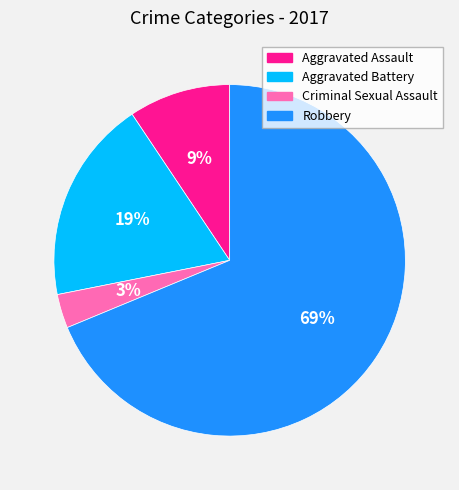

Do Robbery and Aggravated Battery together represent more than half of the pie?

Yes